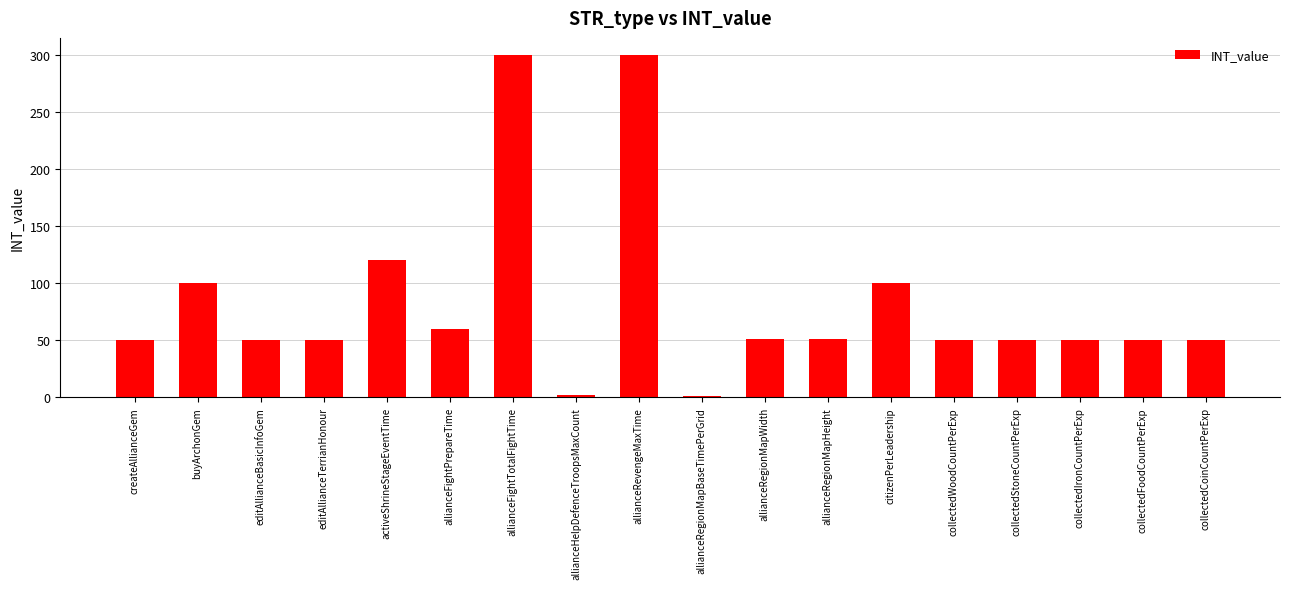

What position from the right is collectedIronCountPerExp?

3